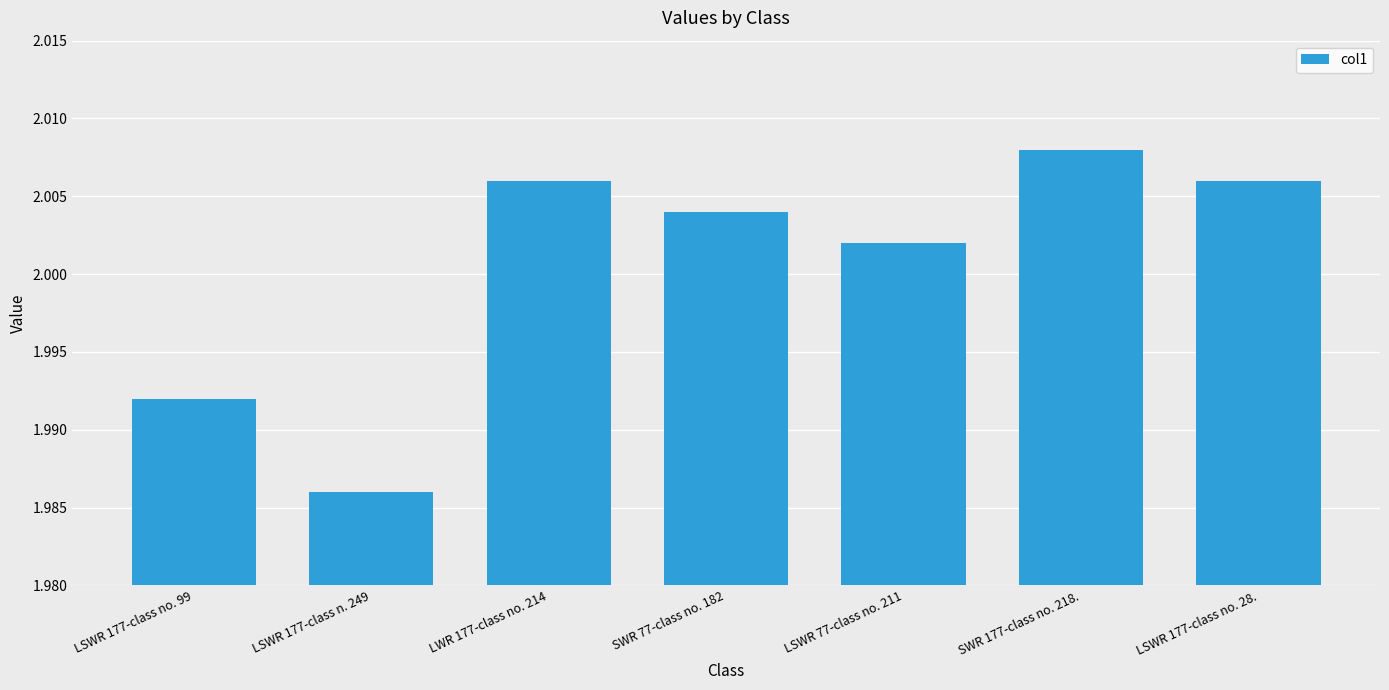

What is the ratio of the value at LSWR 177-class n. 249 to the value at SWR 77-class no. 182?

1.0